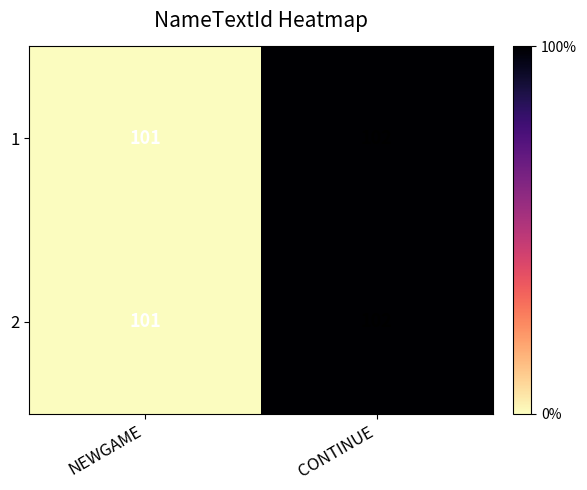

Rank the categories by 2 value from highest to lowest.

CONTINUE, NEWGAME